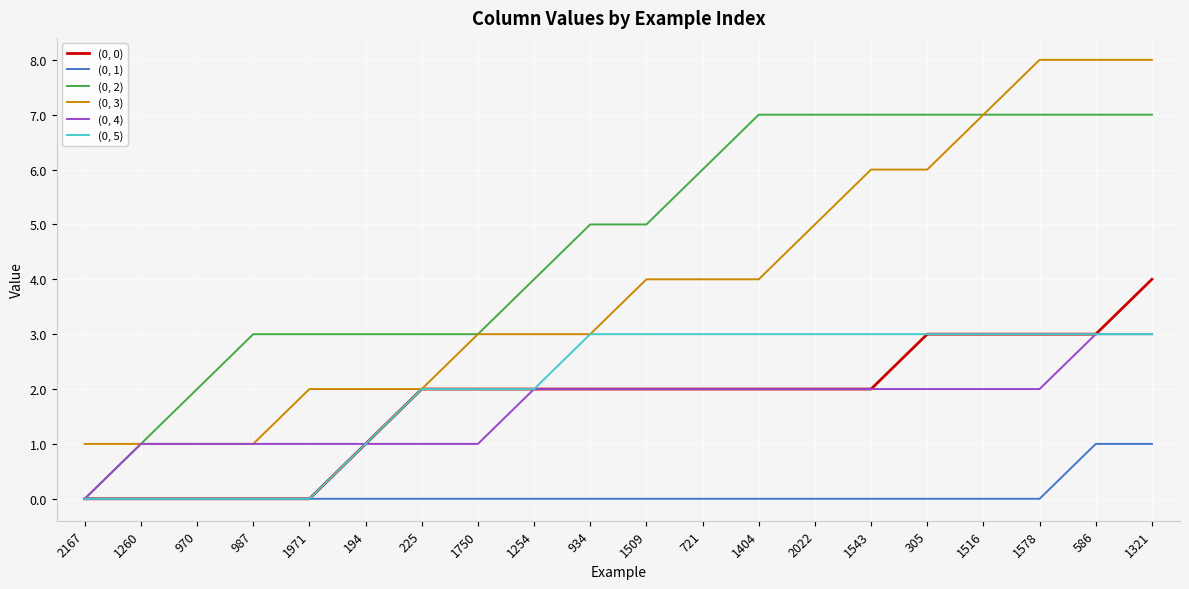

What is the spread (max minus min) of values at 987?

3